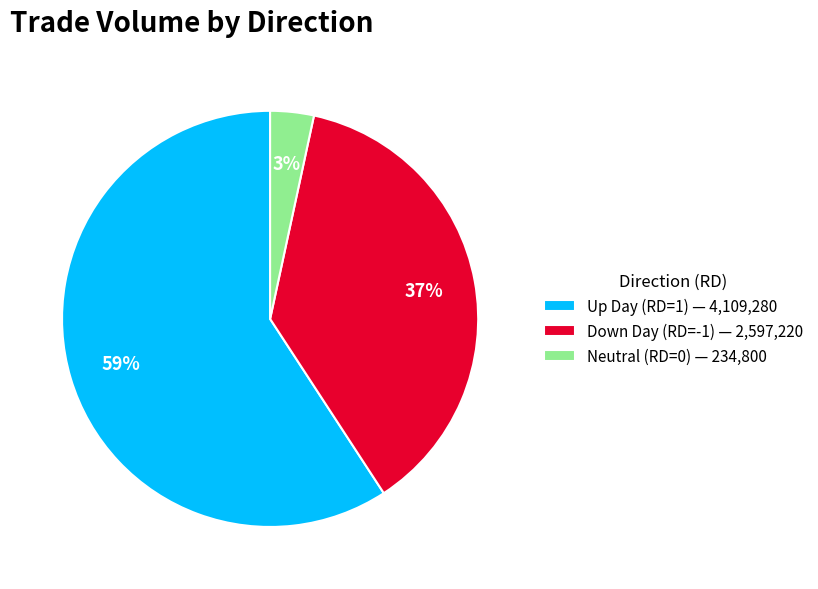

To the nearest percent, what is the average slice percentage?

33%